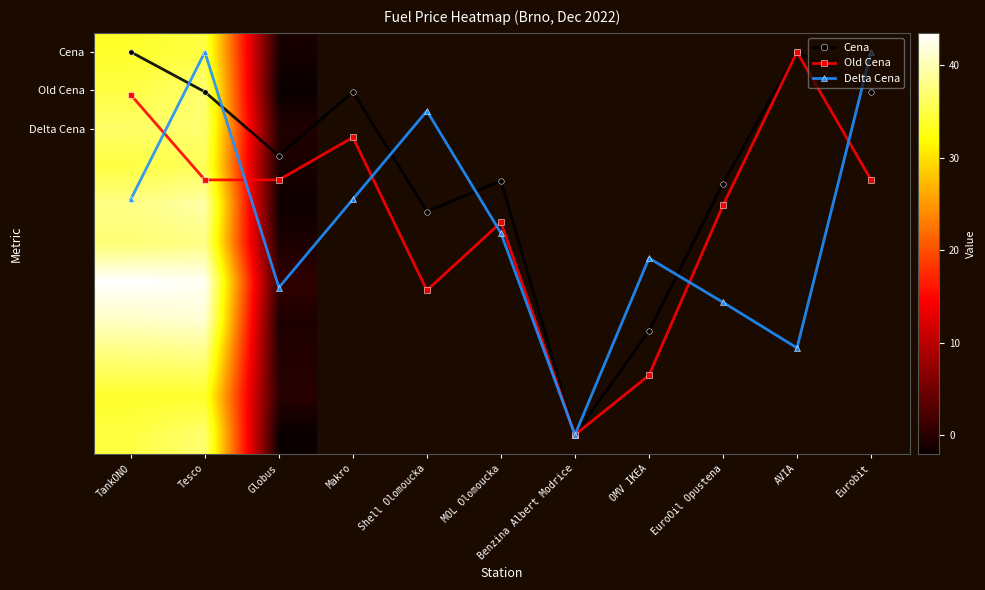

What is the difference between the highest and lowest values at Globus?

2.6